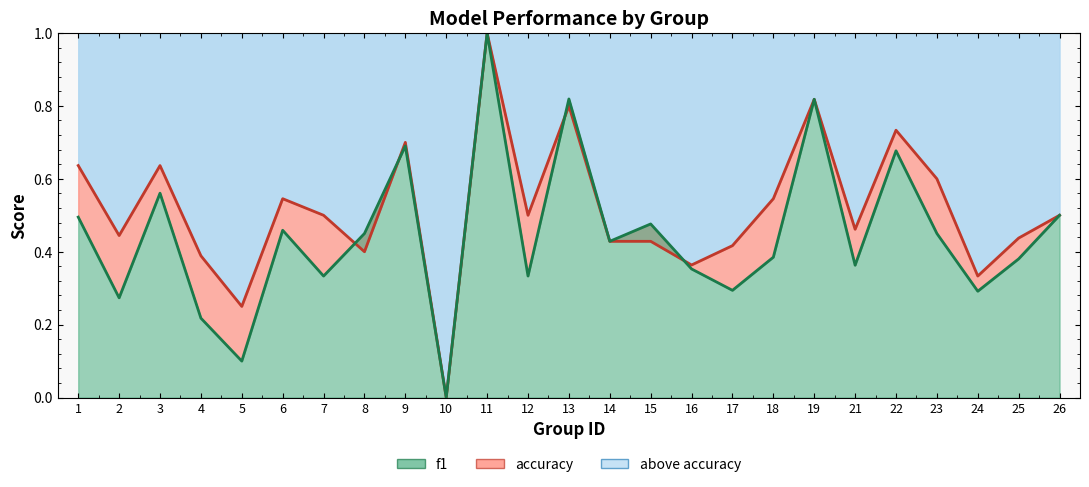

Between 22 and 7, which is larger?

22